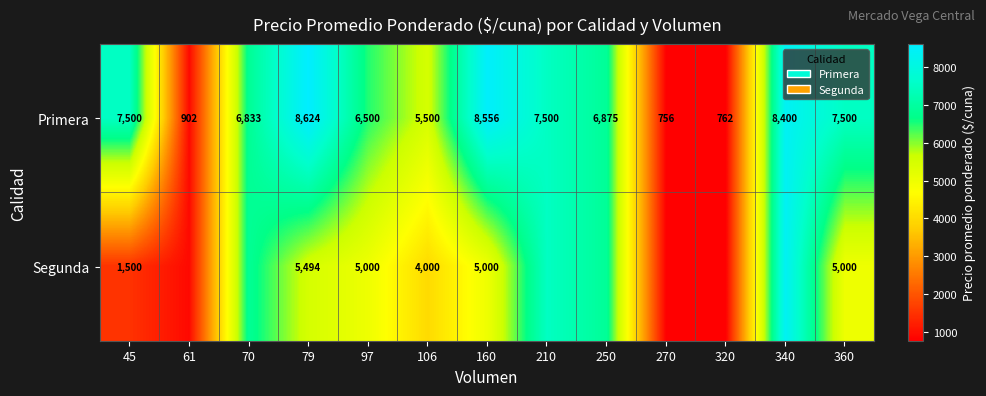

At which category is the sum across all series the highest?

340